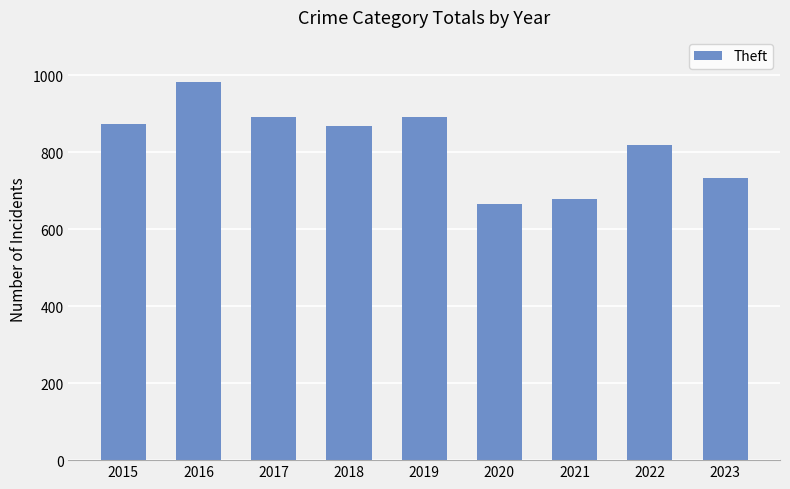

At which category does the chart reach its peak across all series?

2016